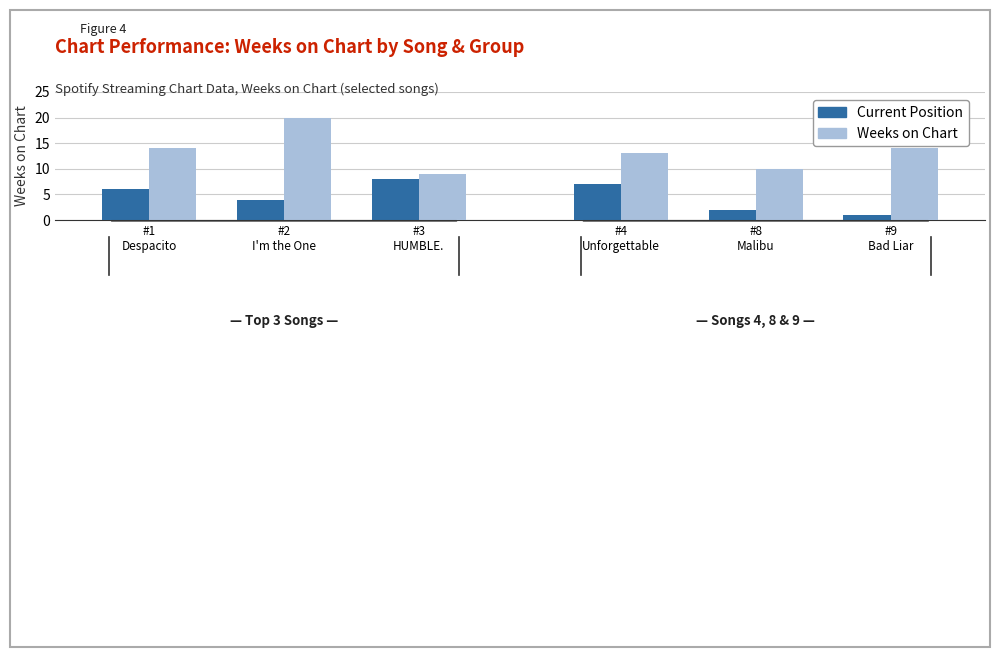

What is the sum of all Weeks on Chart (high) values?

43